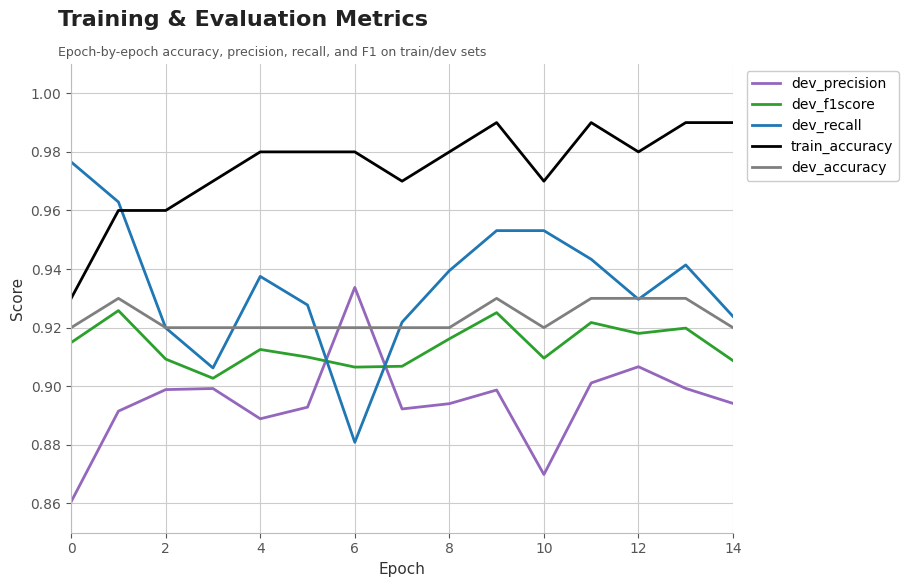

Is this an area chart (filled region under the line)?

No